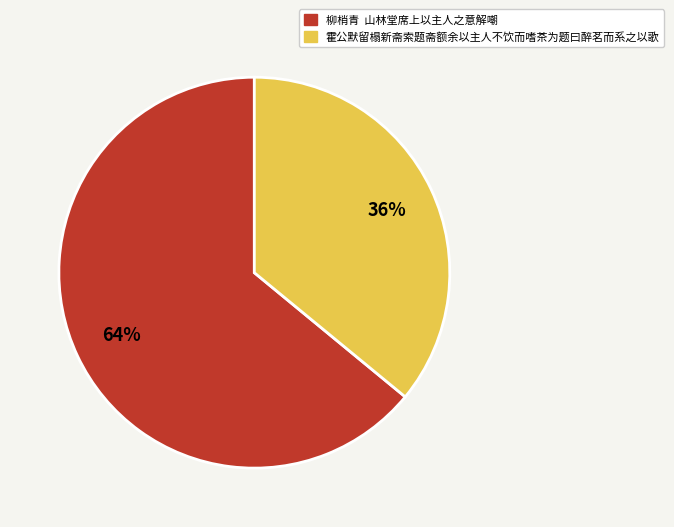

Which category has the biggest portion of the pie?

柳梢青 山林堂席上以主人之意解嘲